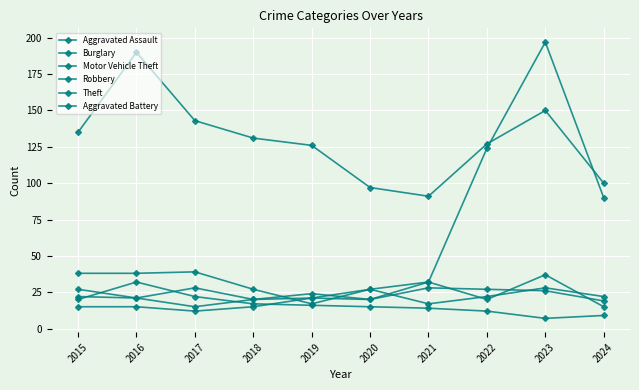

How many values in the Theft series are below 131?

5